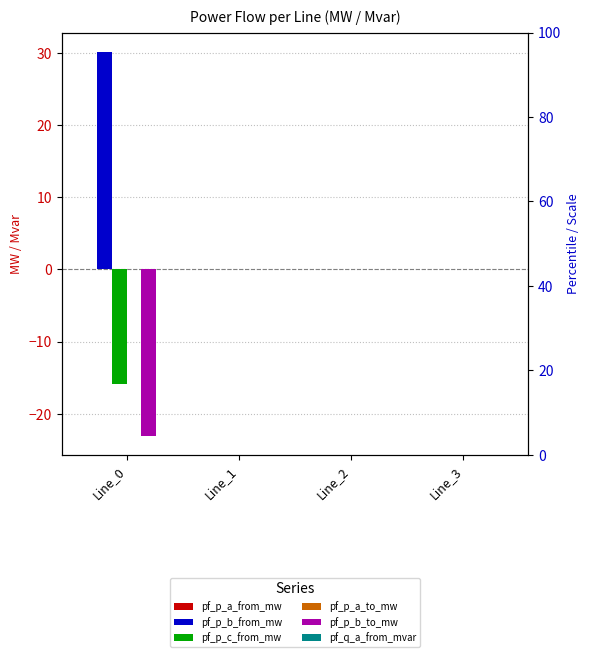

List the series in order of their peak value, lowest first.

pf_q_a_from_mvar, pf_p_a_to_mw, pf_p_c_from_mw, pf_p_a_from_mw, pf_p_b_to_mw, pf_p_b_from_mw